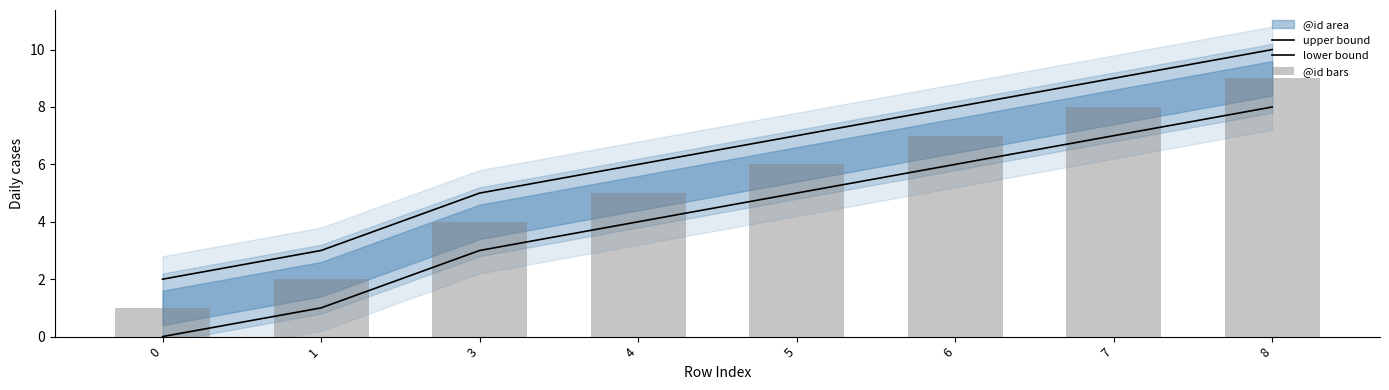

Which series has the largest range (max minus min)?

upper bound